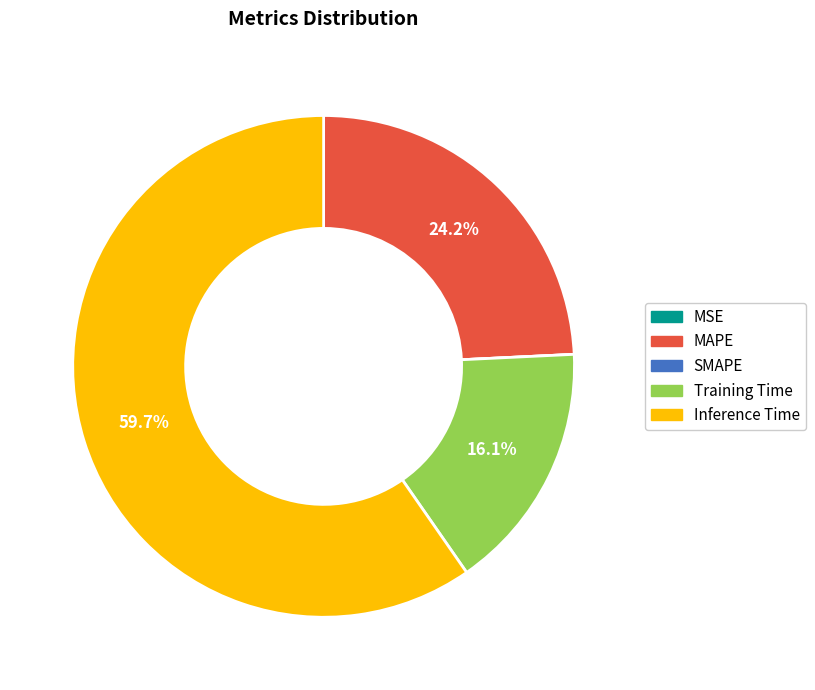

How much of the chart is everything except Training Time?

83.9%